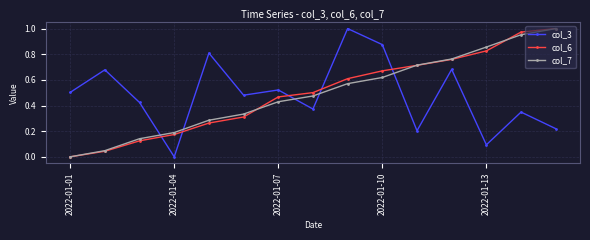

True or false: col_7 has more than 0 interior local peaks.

False